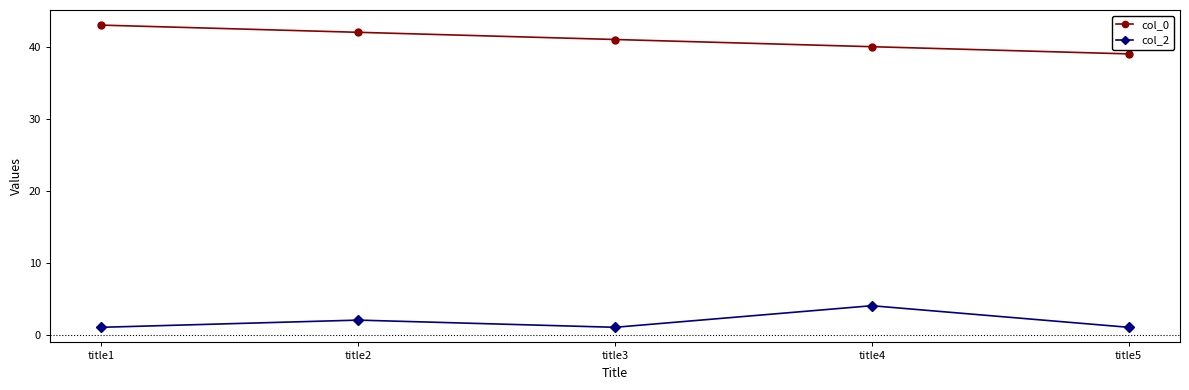

True or false: col_0 and col_2 intersect in this chart.

False